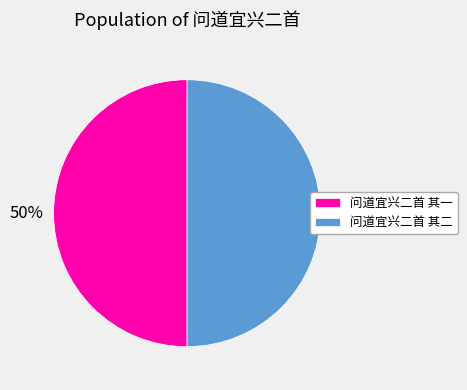

True or false: 问道宜兴二首 其一 accounts for 41% of the total.

False